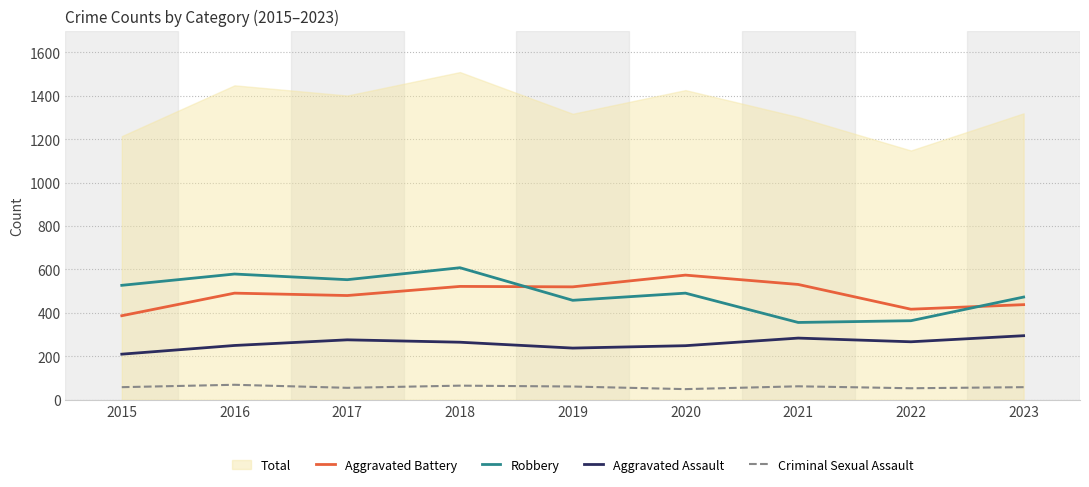

How many lines are shown in the chart?

5